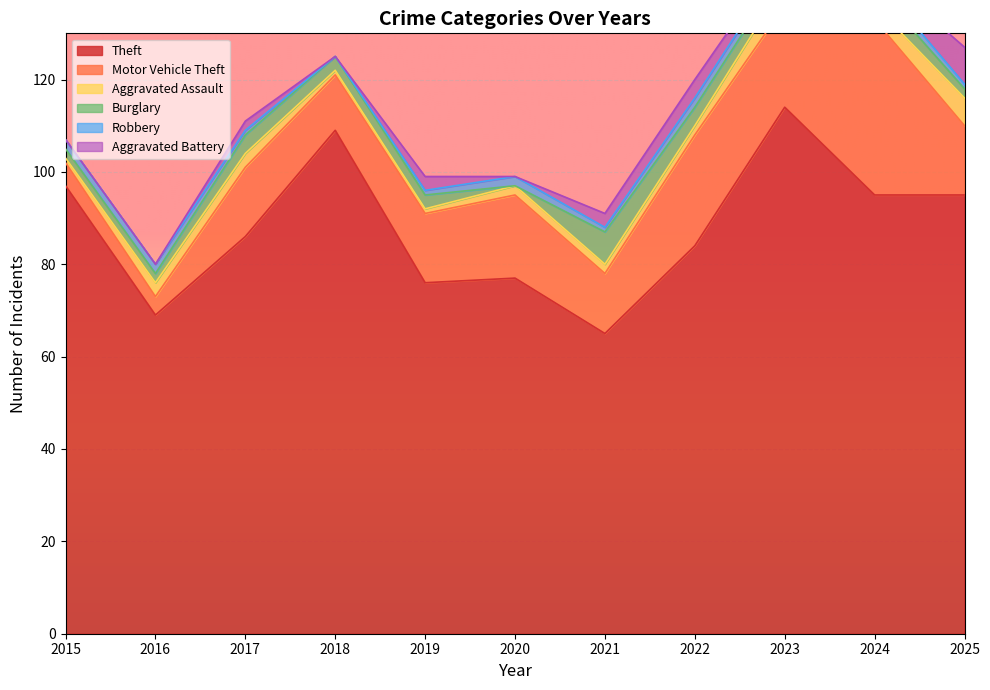

How many lines are shown in the chart?

6